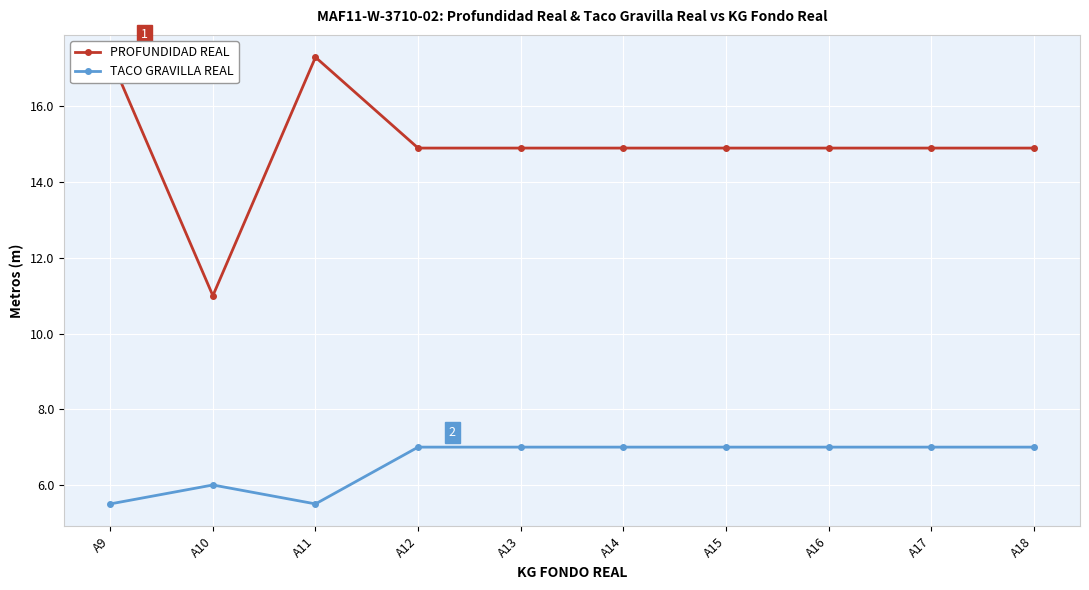

Reading left to right, extract all data points from this chart.

PROFUNDIDAD REAL: A9=17.3	A10=11.0	A11=17.3	A12=14.9	A13=14.9	A14=14.9	A15=14.9	A16=14.9	A17=14.9	A18=14.9
TACO GRAVILLA REAL: A9=5.5	A10=6.0	A11=5.5	A12=7.0	A13=7.0	A14=7.0	A15=7.0	A16=7.0	A17=7.0	A18=7.0